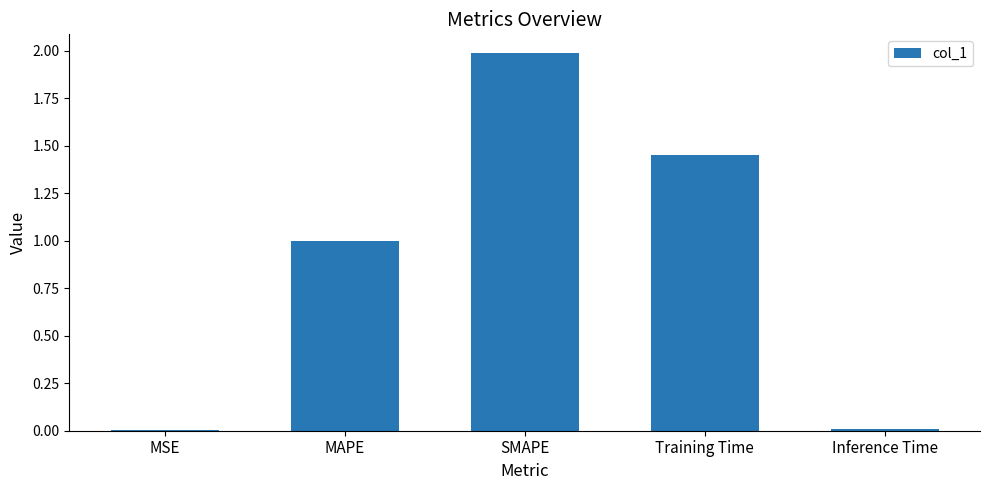

What is the difference between the values at MAPE and SMAPE?

1.0